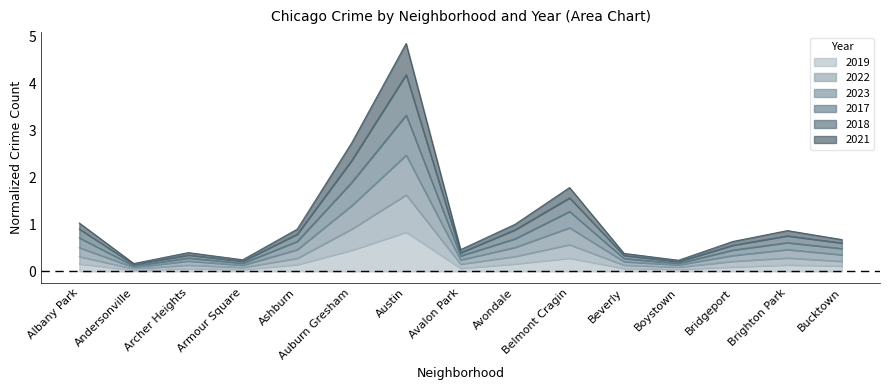

What is the highest value of the 2019 series?

0.8